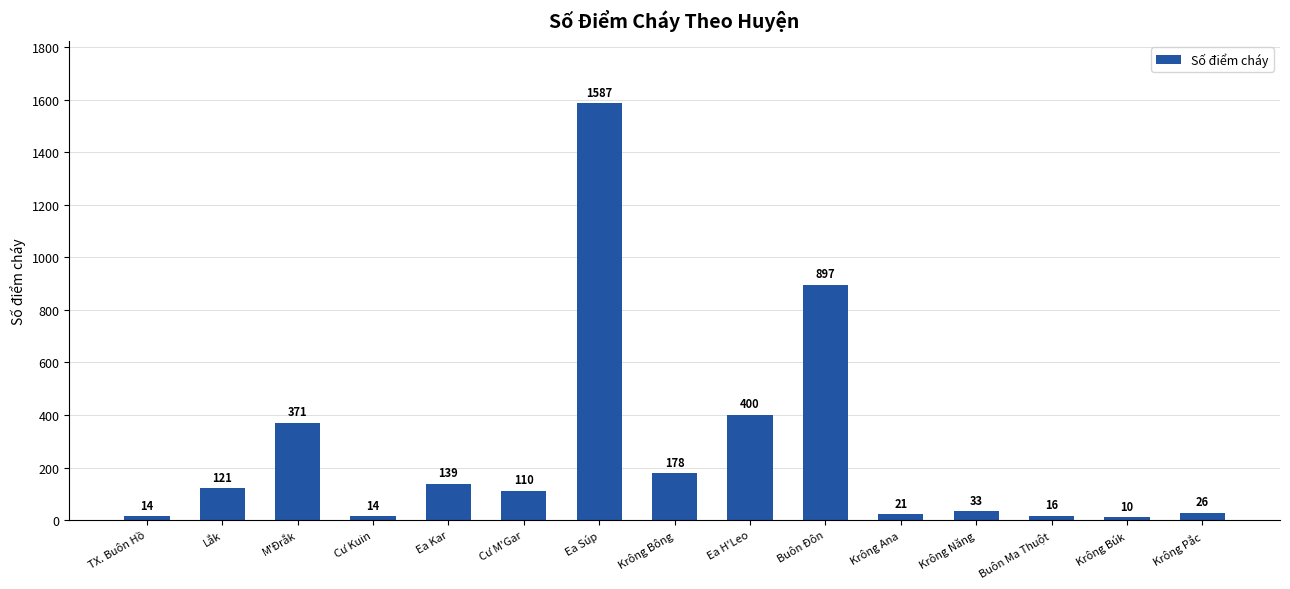

The chart shows a value of 121 at Lắk. True or false?

True